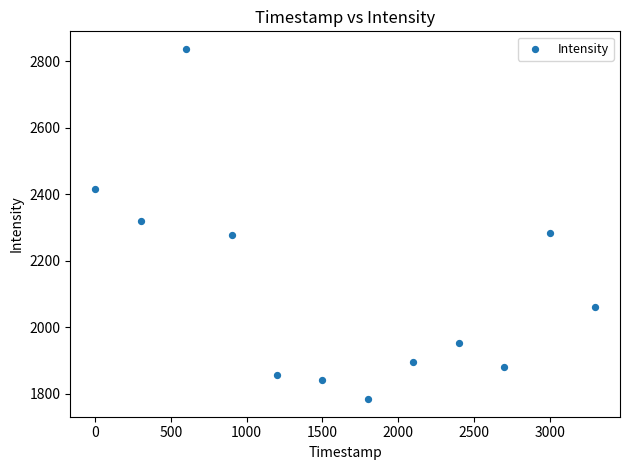

What is the average X value?

1650.0